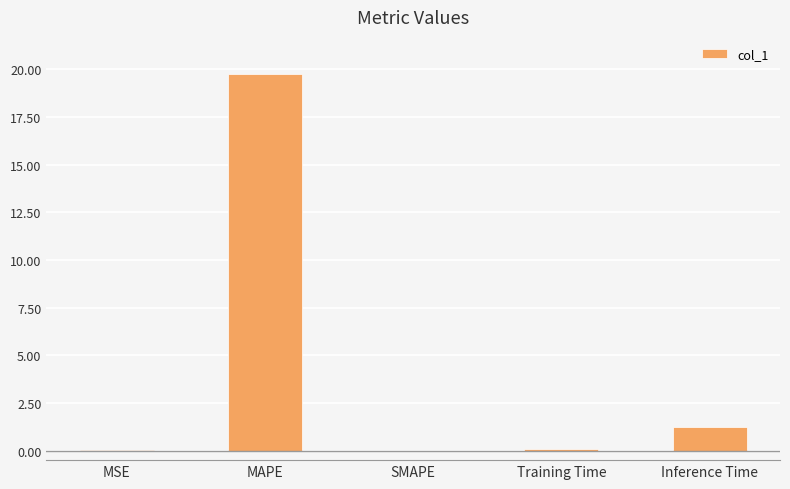

Which label corresponds to the largest value in the chart?

MAPE